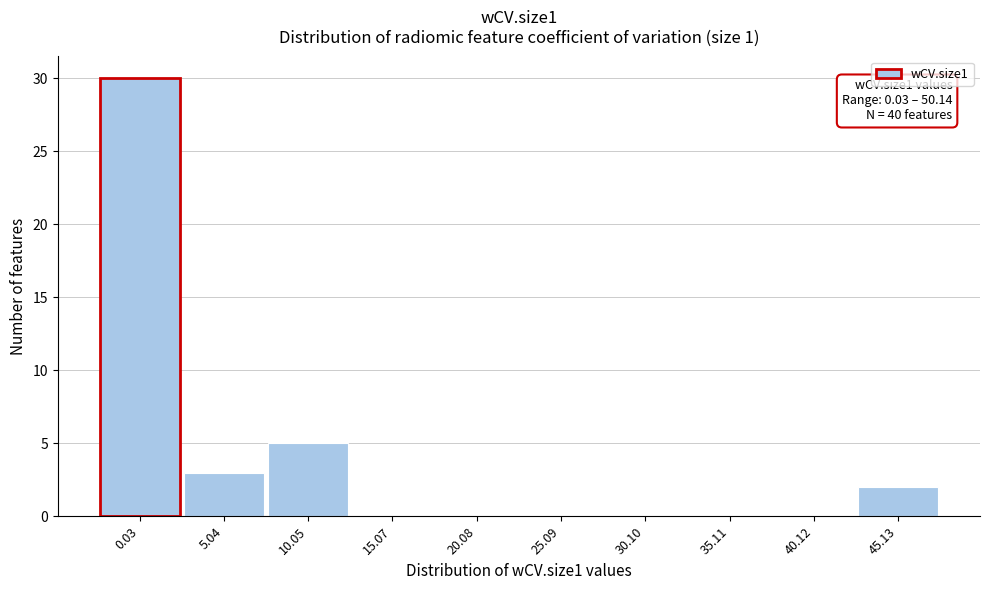

Reading left to right, transcribe all the data shown in this chart.

0.03=30	5.04=3	10.05=5	15.07=0	20.08=0	25.09=0	30.10=0	35.11=0	40.12=0	45.13=2